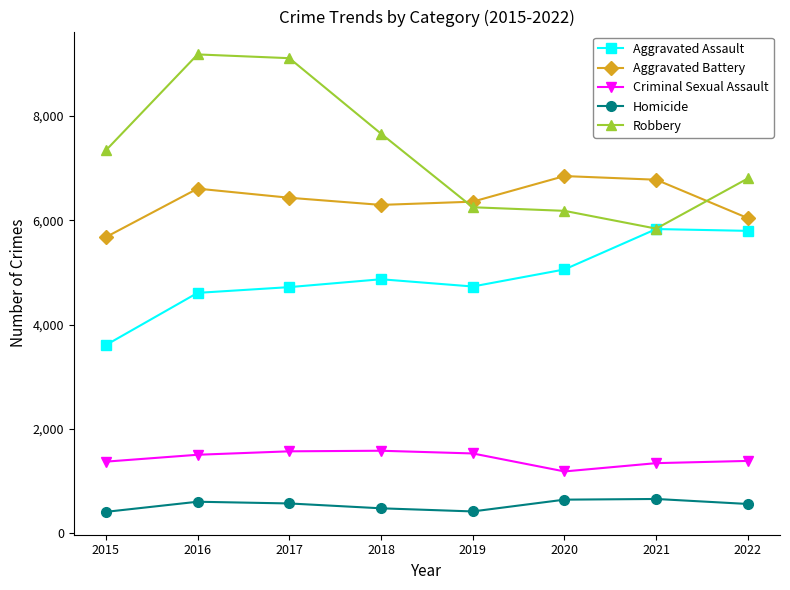

Is the value of Homicide at 2019 greater than the value of Aggravated Assault at 2020?

No